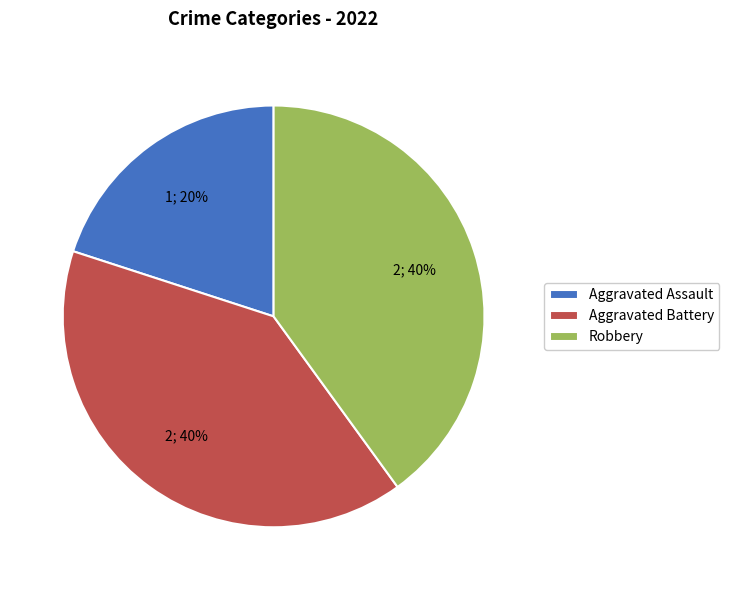

Which slice is the smallest?

Aggravated Assault